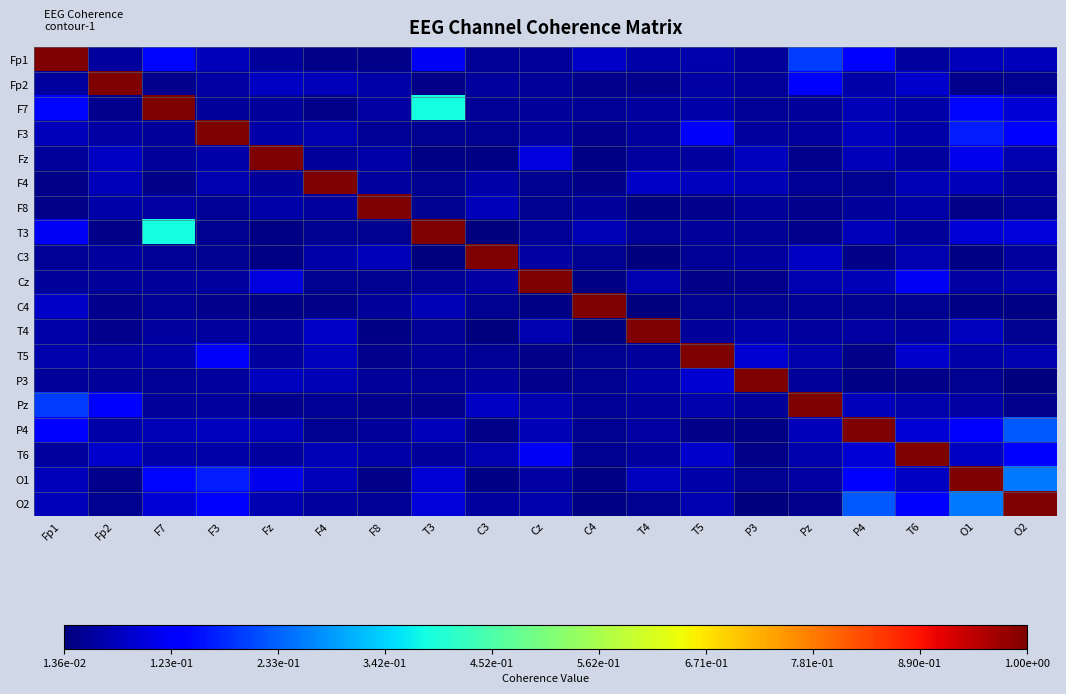

Which has a higher value, Fp2 or O2?

O2